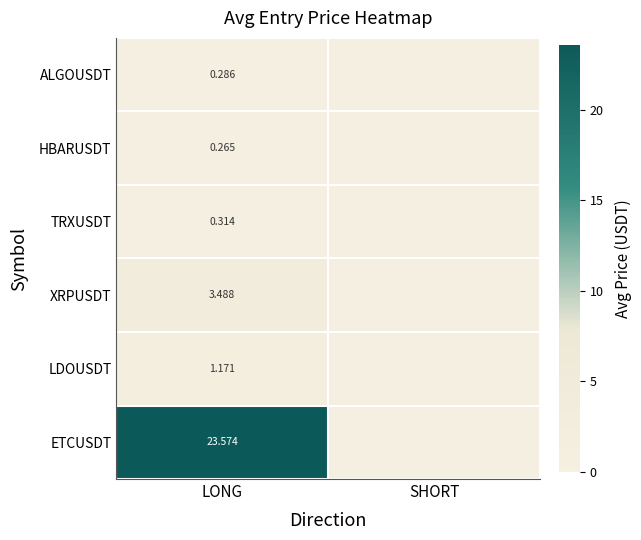

Rank the series at LONG from highest to lowest value.

ETCUSDT, XRPUSDT, LDOUSDT, TRXUSDT, ALGOUSDT, HBARUSDT